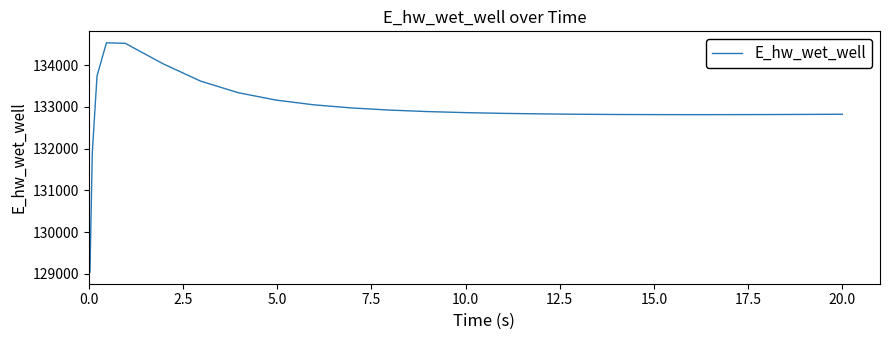

Does the chart have visible grid lines?

No